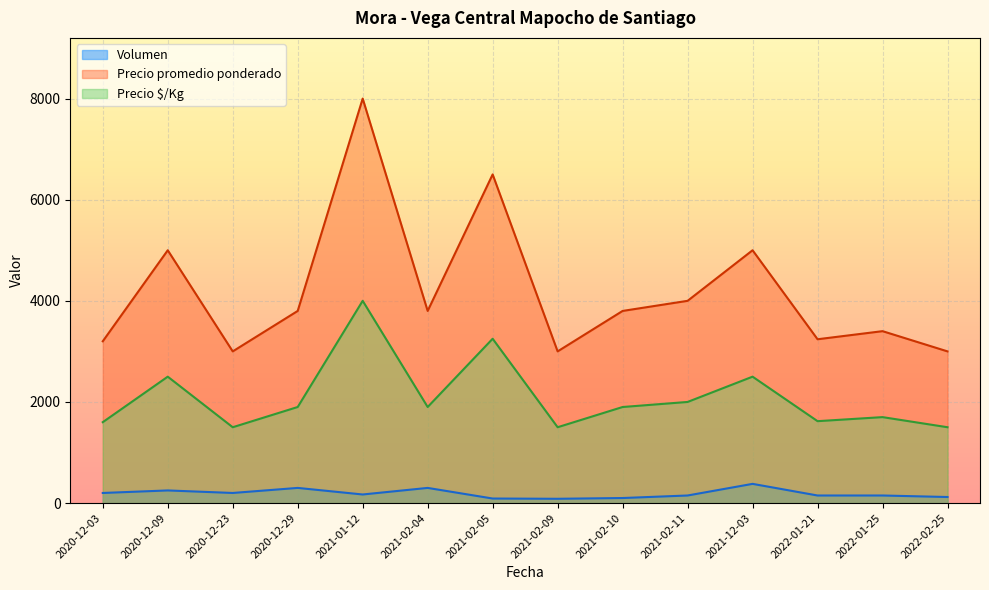

True or false: Precio promedio ponderado and Precio $/Kg intersect in this chart.

False